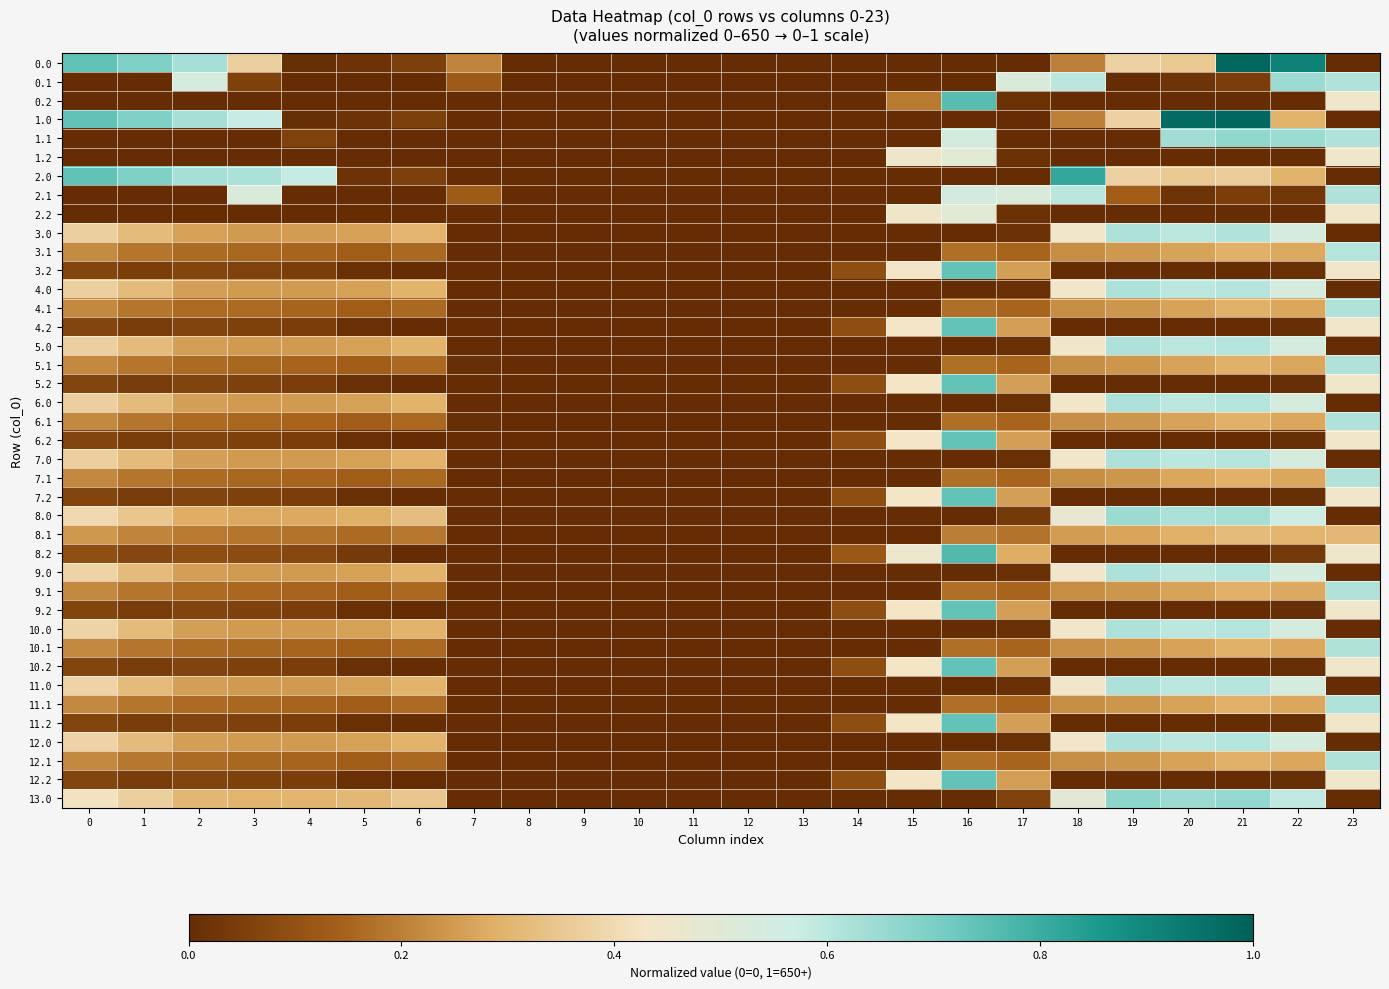

Rank the series by their maximum value, from lowest to highest.

8.1, 1.2, 2.2, 3.1, 2.1, 4.1, 5.1, 6.1, 7.1, 9.1, 10.1, 11.1, 12.1, 4.0, 5.0, 6.0, 7.0, 9.0, 10.0, 11.0, 12.0, 3.0, 8.0, 0.1, 1.1, 13.0, 7.2, 4.2, 5.2, 6.2, 9.2, 10.2, 11.2, 12.2, 3.2, 0.2, 8.2, 2.0, 0.0, 1.0